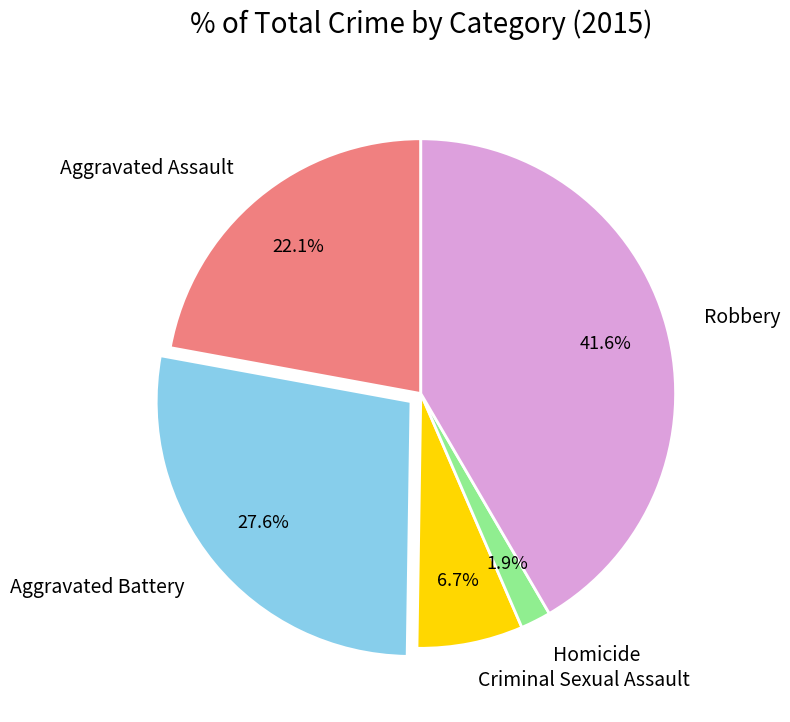

To the nearest percent, what is the combined percentage of Aggravated Assault and Robbery?

64%